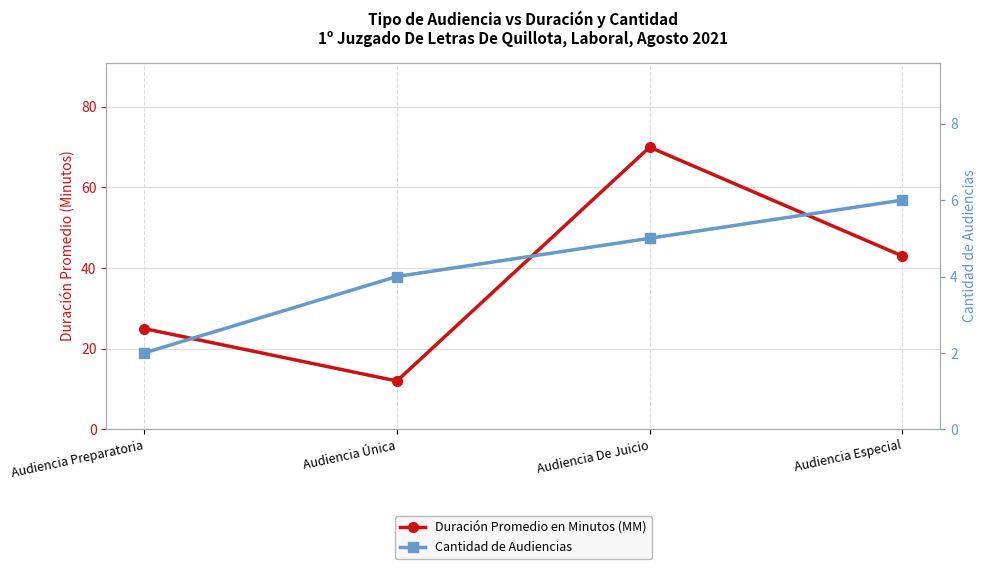

What is the label of the 3rd point from the right?

Audiencia Única